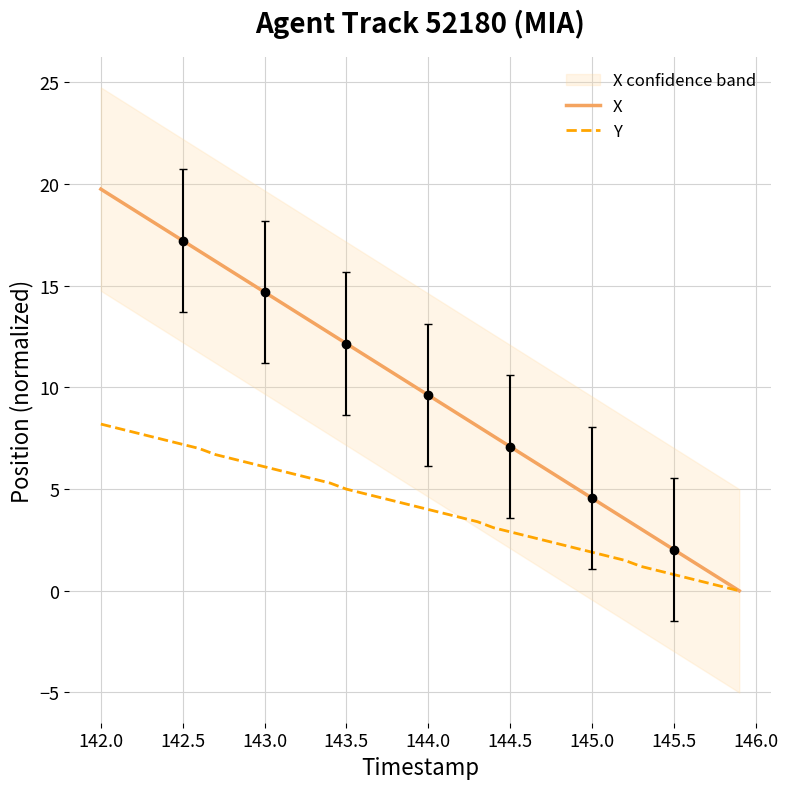

The value of Y at 142.5 is 2.2. True or false?

False